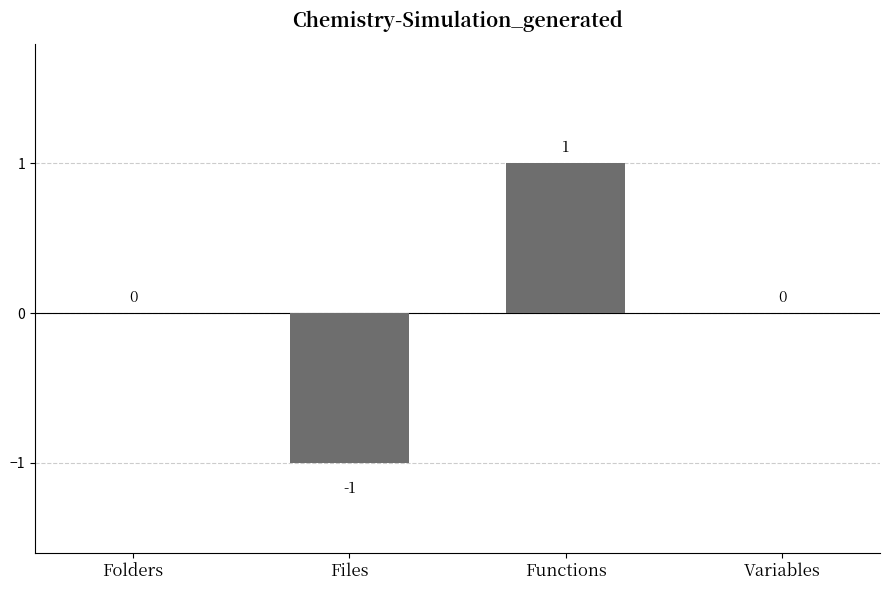

What is the maximum value shown in the chart?

1